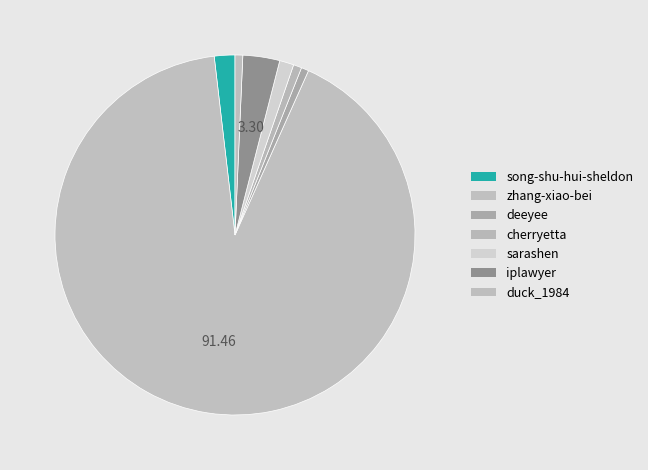

How many segments does this pie chart have?

7